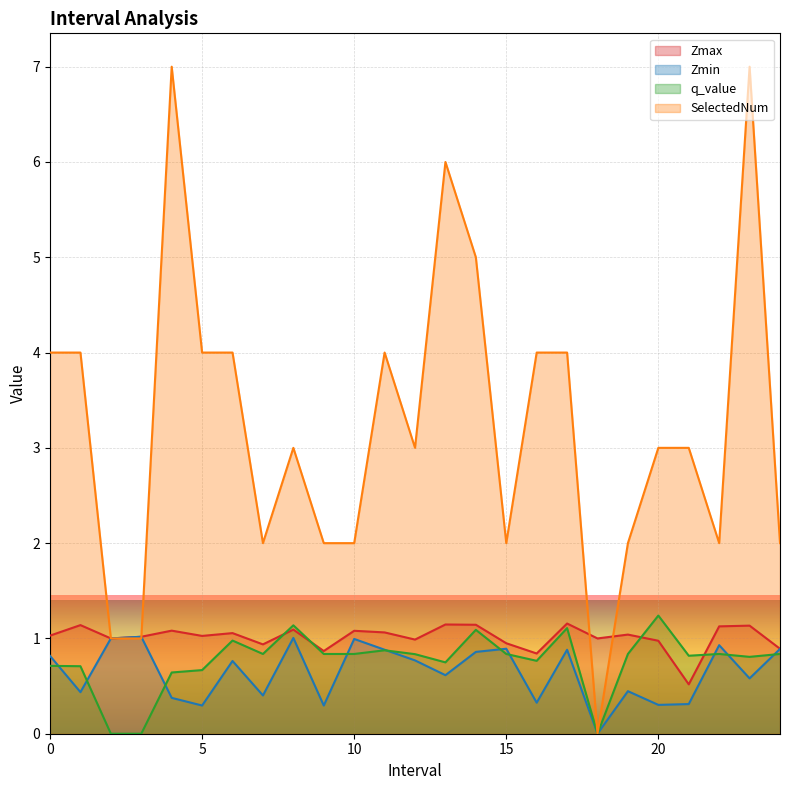

Does the chart display data point markers on the line(s)?

No